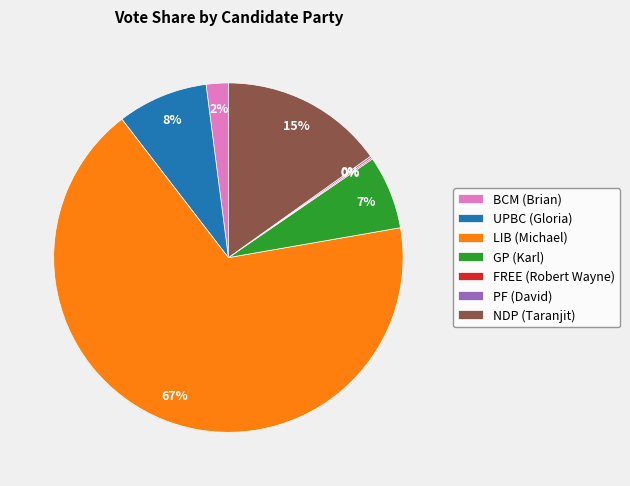

Is it true that BCM (Brian) is 9% of the pie?

False